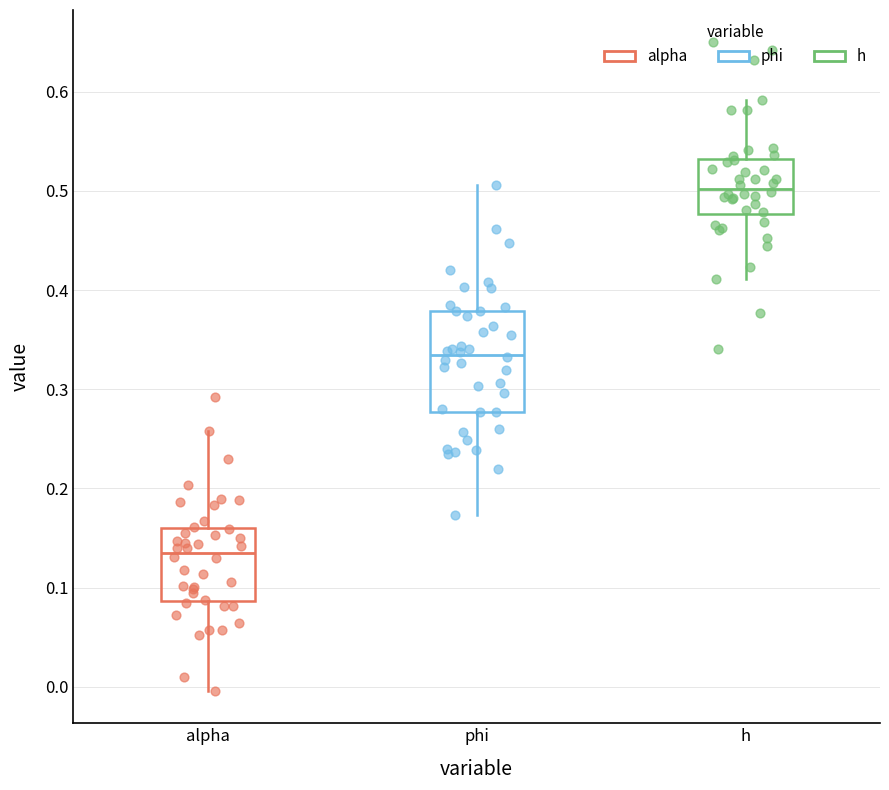

Reading left to right, transcribe this box plot: for each box, give where its median line is, the range the box spans, and where its two whiskers end, as read against the y-axis. The values are not printed on the chart, so give them approximately, as read against the axis.

alpha: median 0.14, box 0.09 to 0.16, whiskers 0.00 to 0.26
phi: median 0.33, box 0.28 to 0.38, whiskers 0.17 to 0.51
h: median 0.50, box 0.48 to 0.53, whiskers 0.41 to 0.59